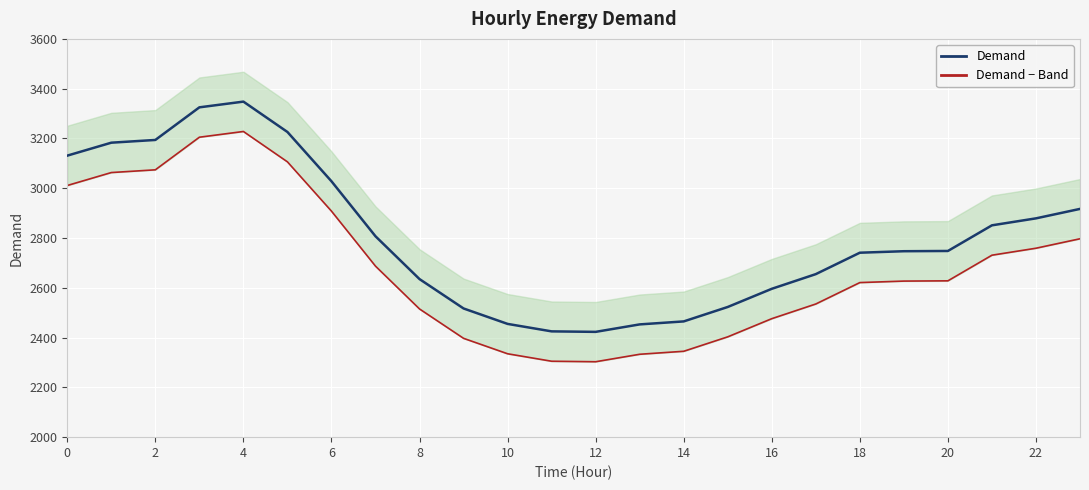

Is this an area chart (filled region under the line)?

No